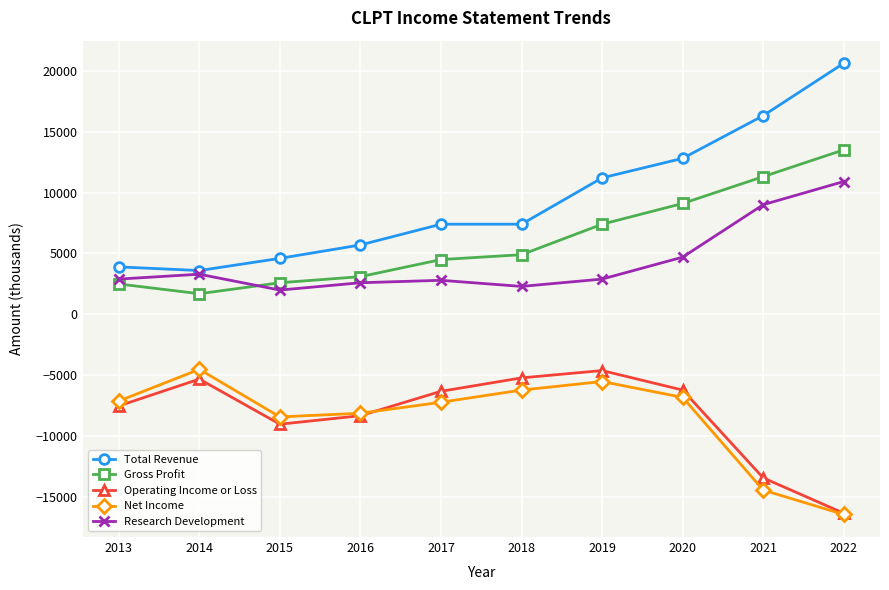

Which series has the widest spread of values?

Total Revenue